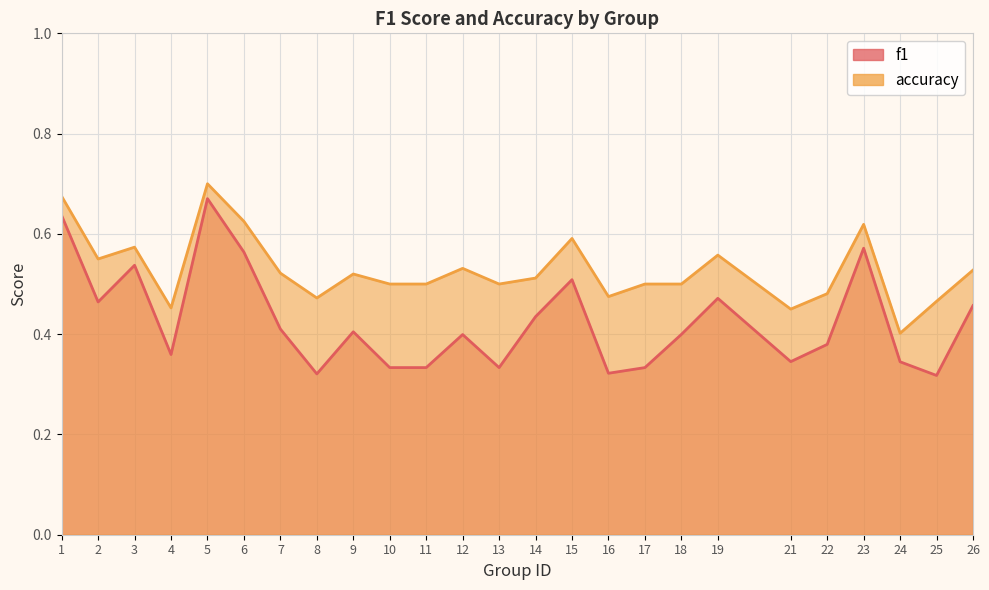

Read the accuracy value at 13.

0.5